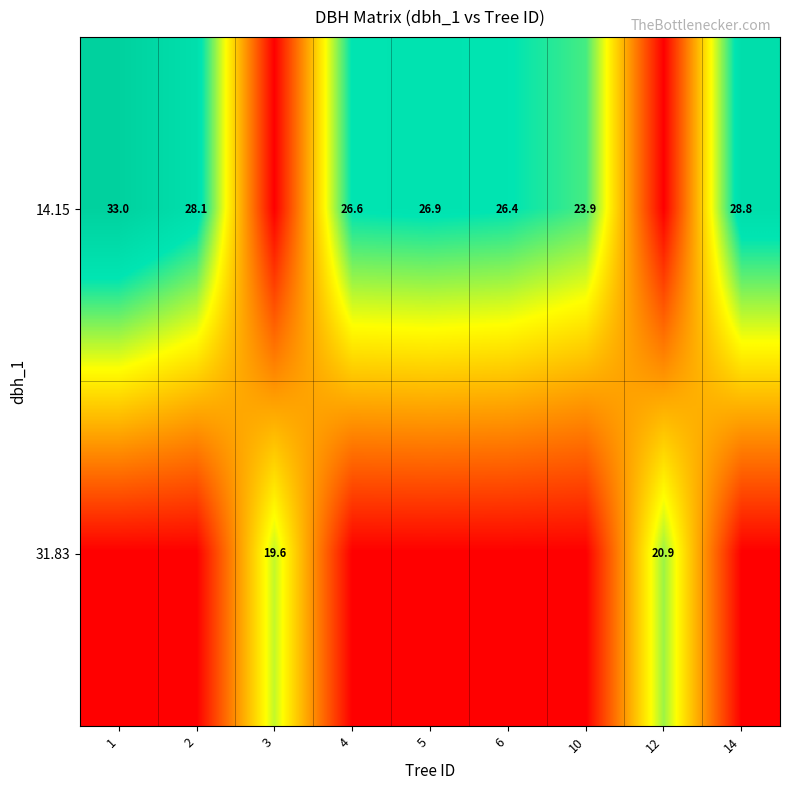

Is the value of 14.15 at 14 greater than the value of 31.83 at 12?

Yes